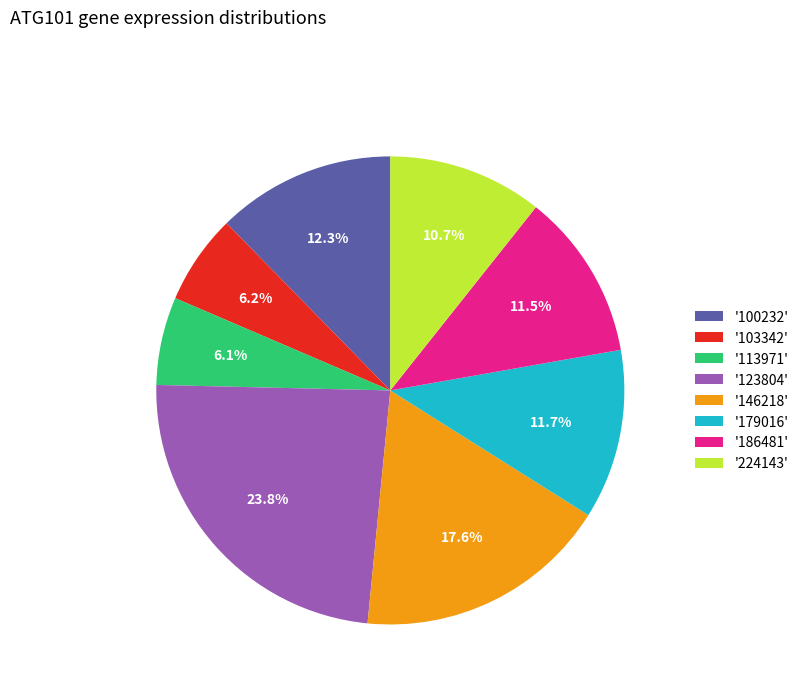

Approximately how many times larger is the value at '224143' compared to '123804'?

0.4